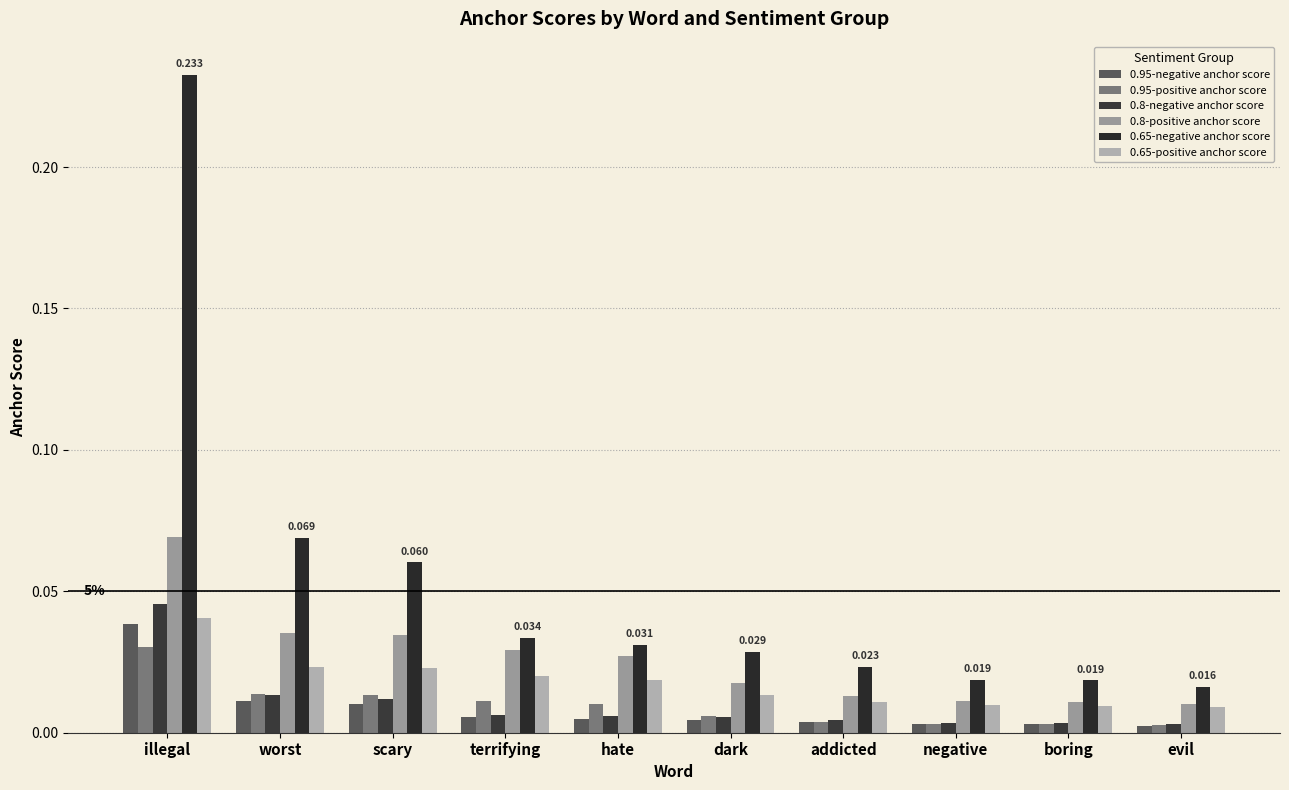

What is the greatest value displayed?

0.2